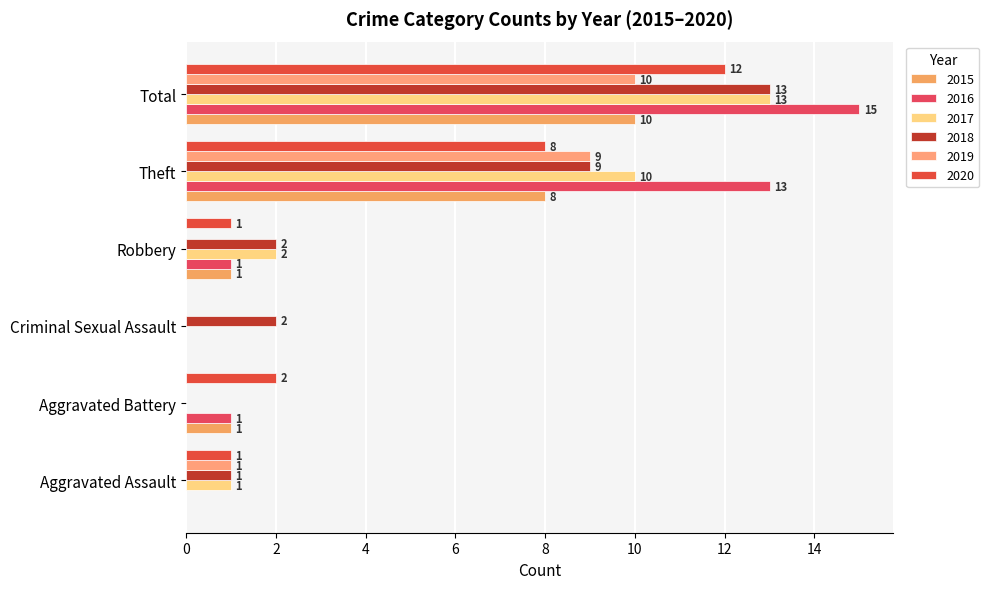

How many values in 2017 are above zero?

4